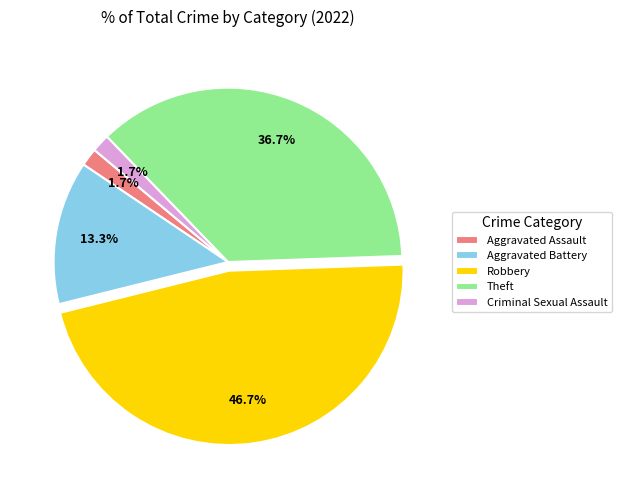

Is Aggravated Battery the majority of the pie?

No